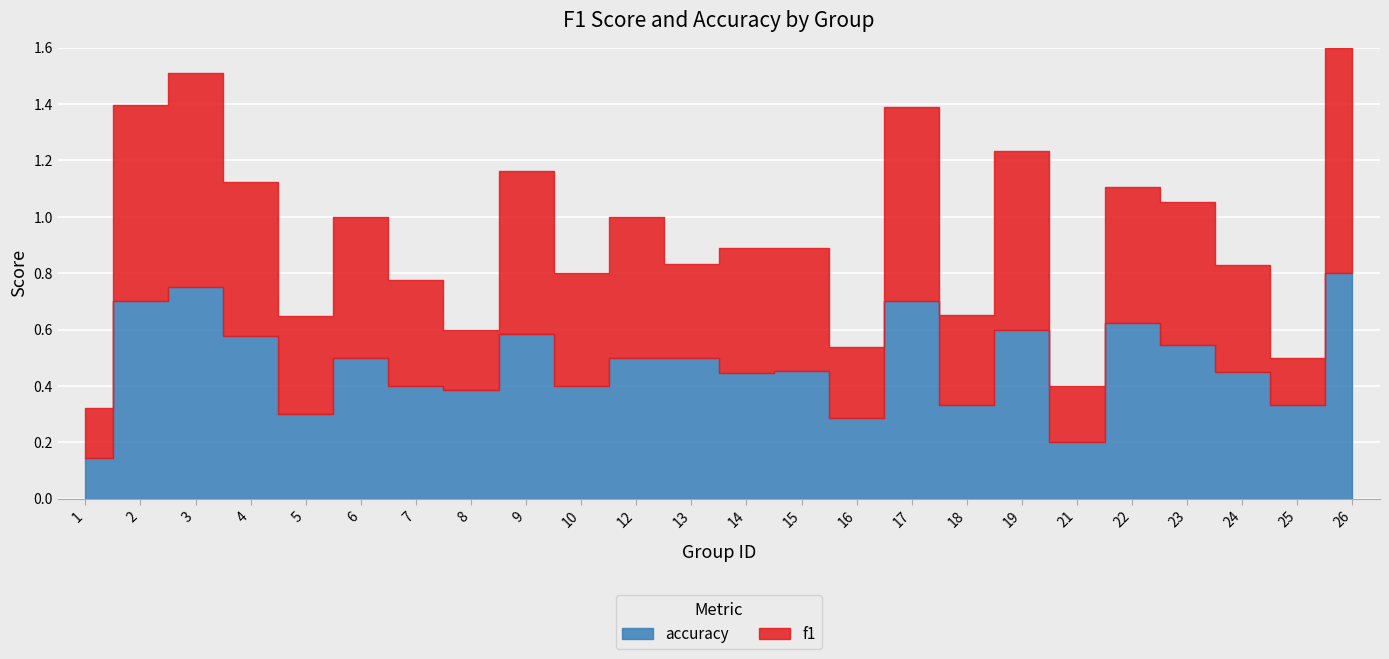

Which series changed the most between 10 and 18?

f1